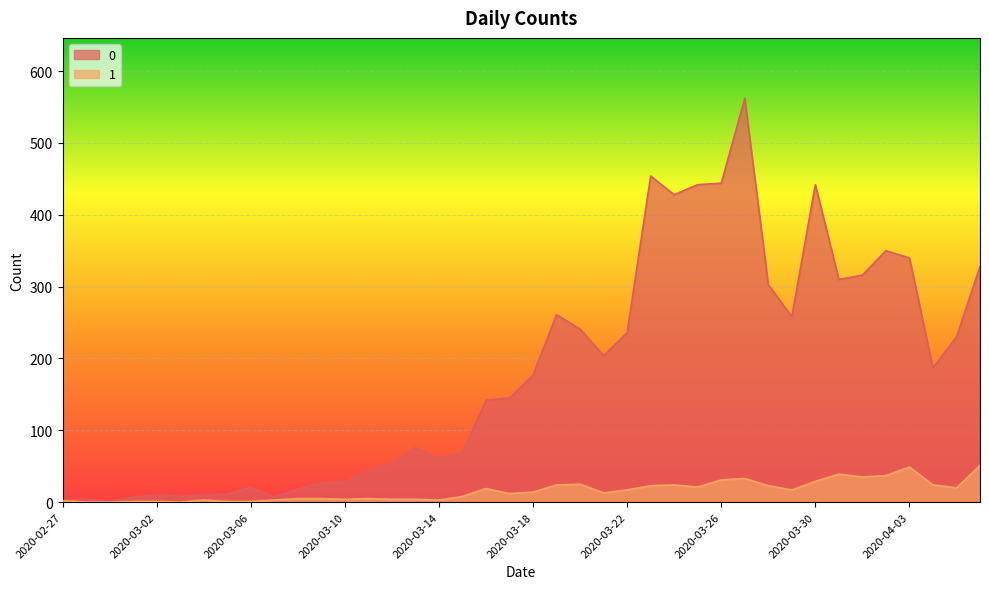

Rank the categories by 1 value from highest to lowest.

2020-04-06, 2020-04-03, 2020-03-31, 2020-04-02, 2020-04-01, 2020-03-27, 2020-03-26, 2020-03-30, 2020-03-20, 2020-03-19, 2020-03-24, 2020-04-04, 2020-03-23, 2020-03-28, 2020-03-25, 2020-04-05, 2020-03-16, 2020-03-22, 2020-03-29, 2020-03-18, 2020-03-21, 2020-03-17, 2020-03-15, 2020-03-08, 2020-03-09, 2020-03-11, 2020-03-10, 2020-03-12, 2020-03-13, 2020-03-04, 2020-03-07, 2020-03-14, 2020-02-27, 2020-03-01, 2020-03-02, 2020-03-05, 2020-03-06, 2020-02-28, 2020-02-29, 2020-03-03